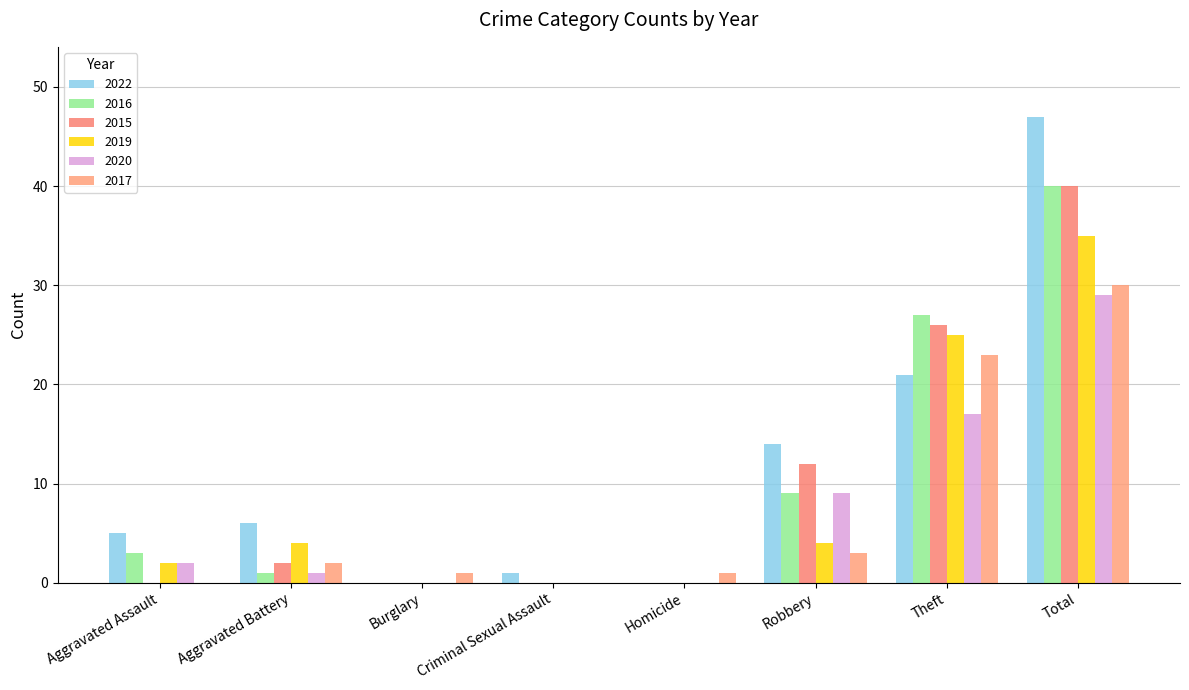

What is the average value of the 2020 series?

7